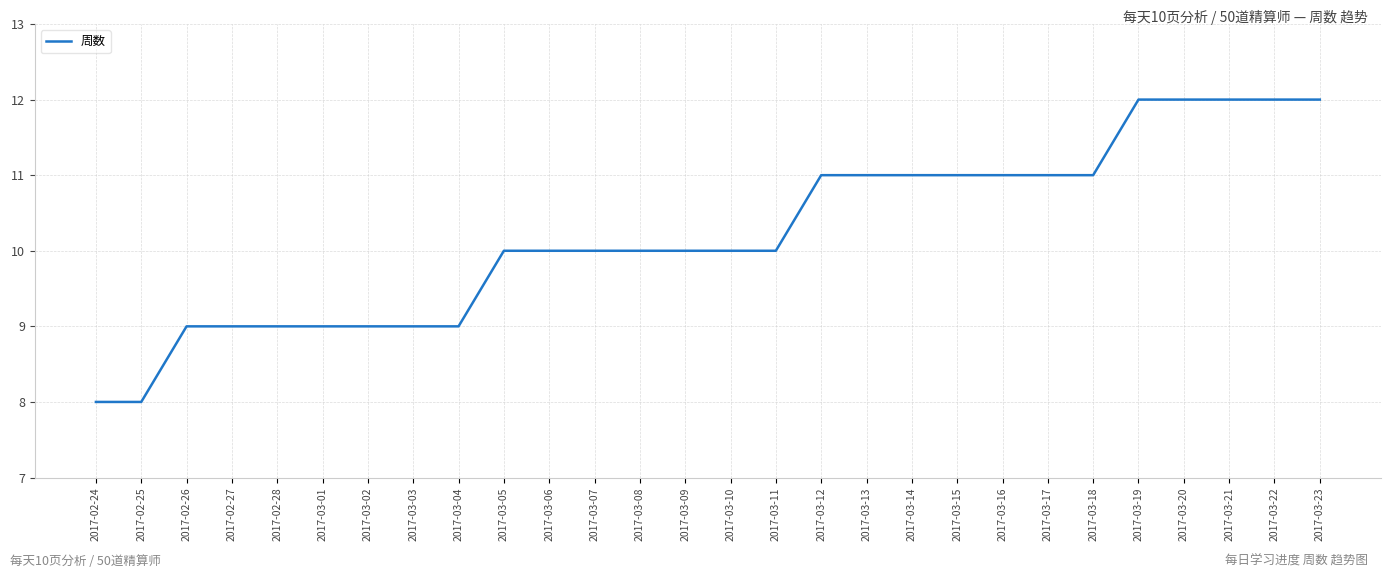

What position from the right is 2017-03-03?

21